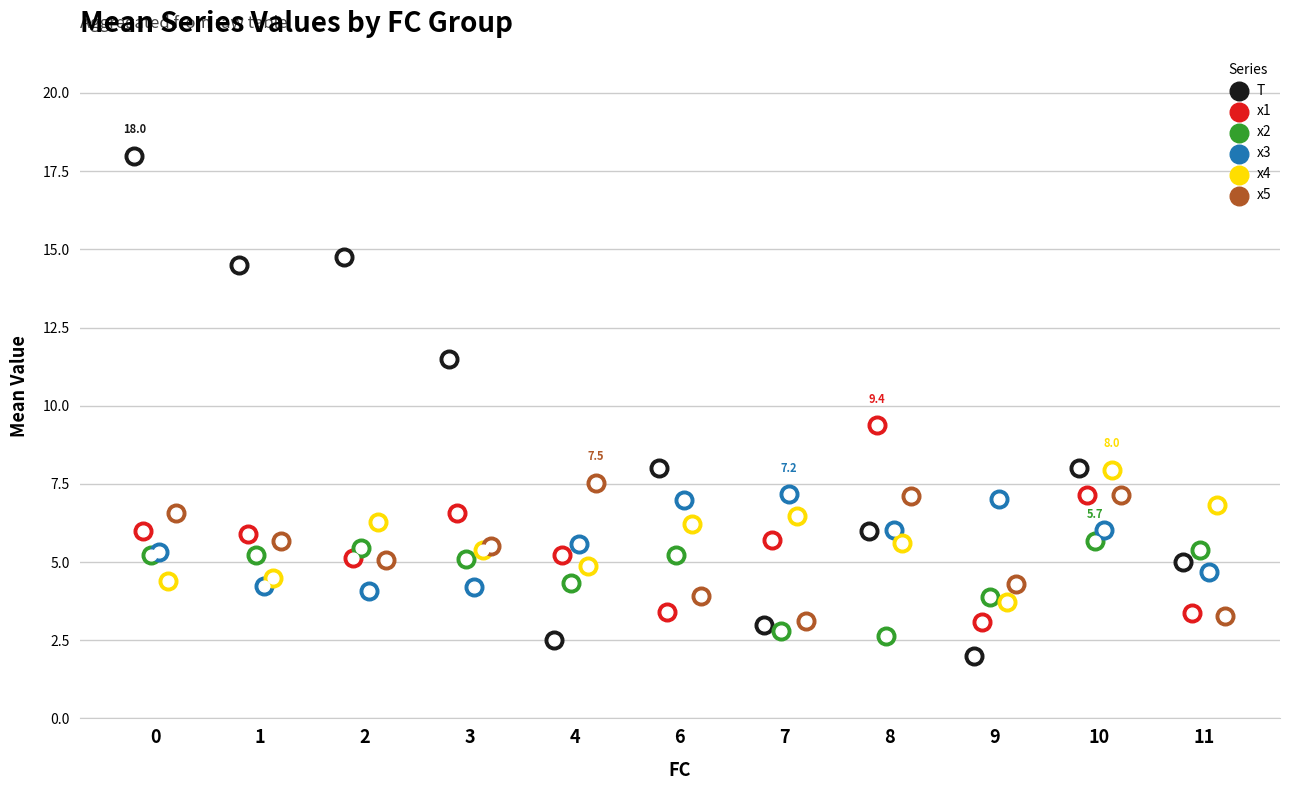

Which series has the largest Y range (max minus min)?

T